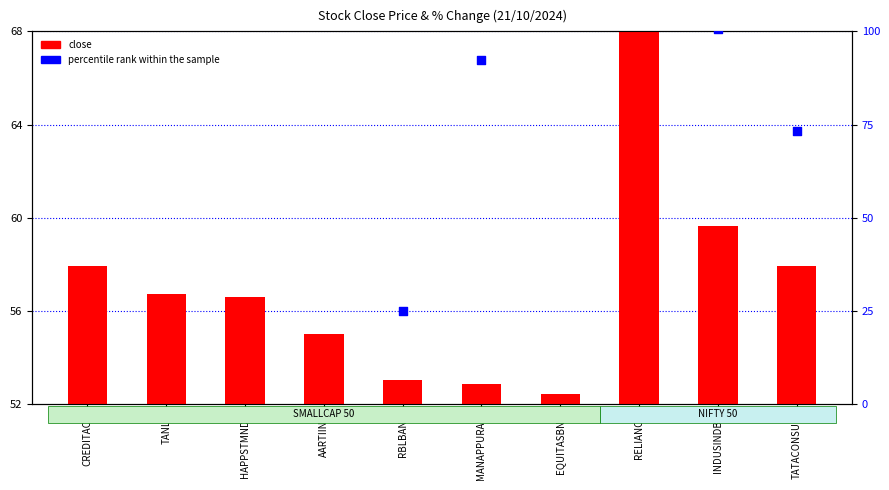

Which series reaches the minimum Y coordinate?

percentile rank within the sample